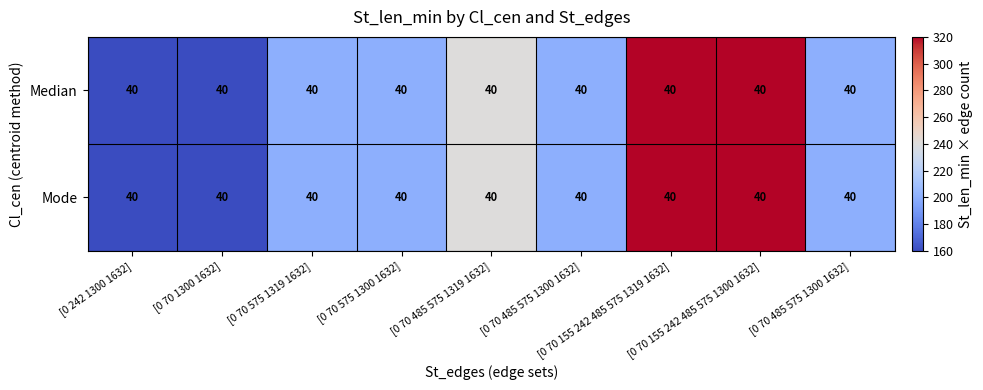

What is the minimum value shown in the chart?

160